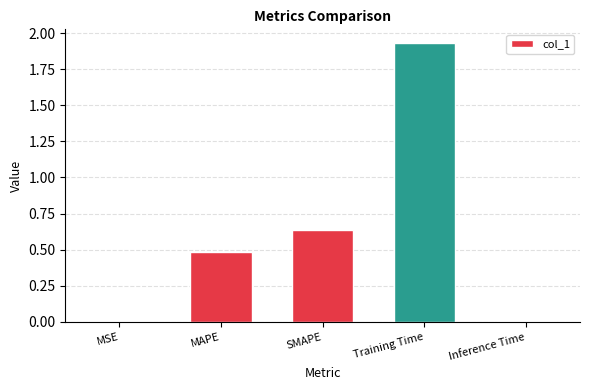

The chart shows a value of 0.0 at Inference Time. True or false?

True